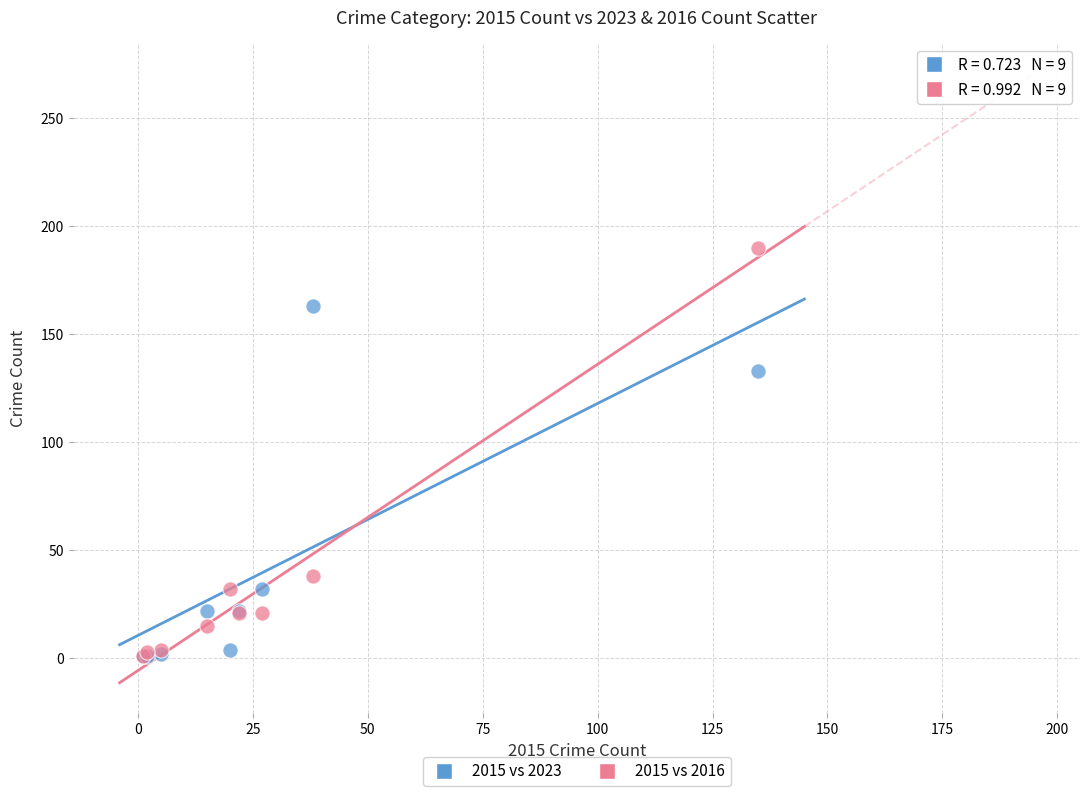

In the 2015 vs 2023 series, what Y value is closest to 82?

32